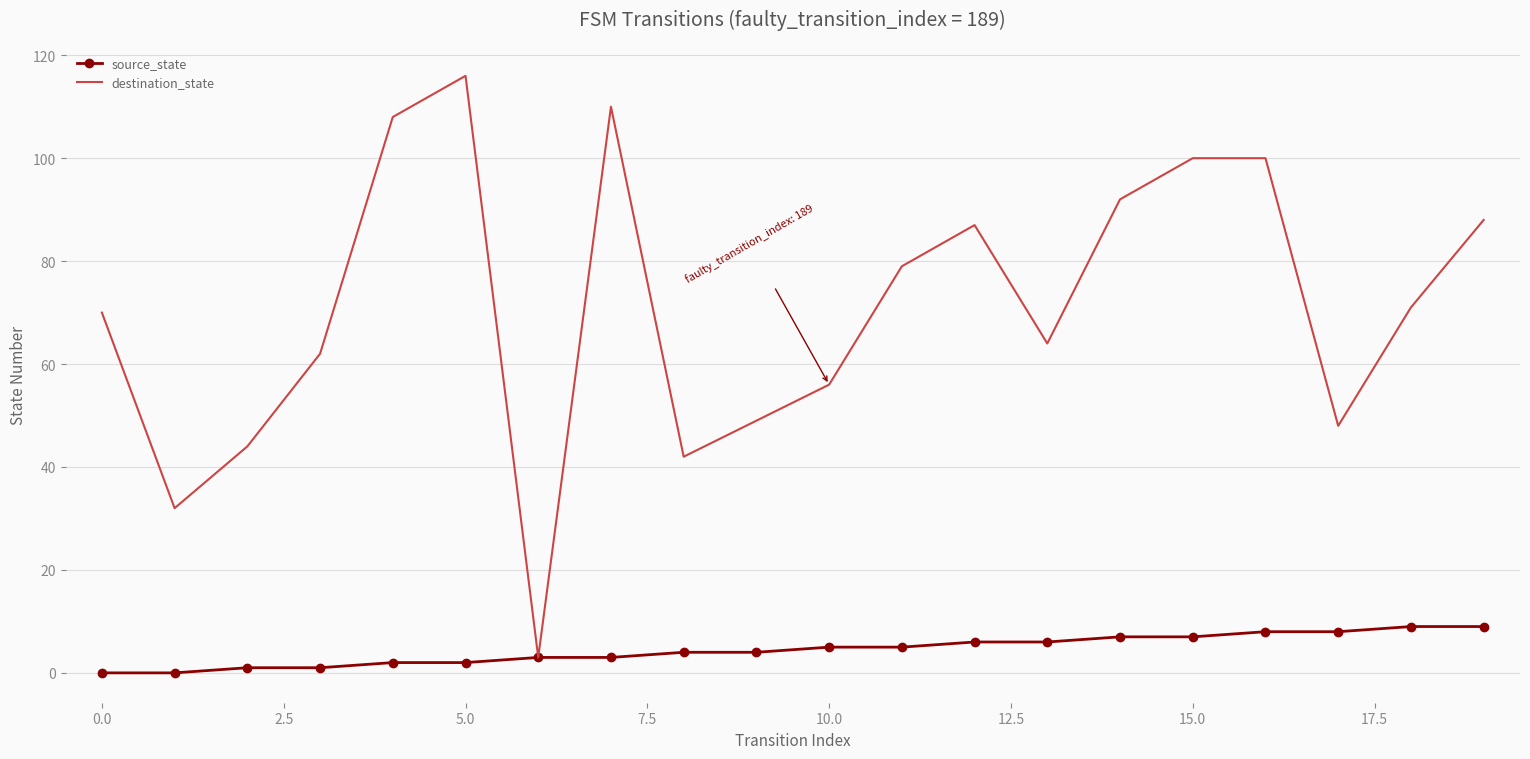

At how many categories does at least one series exceed 96?

5